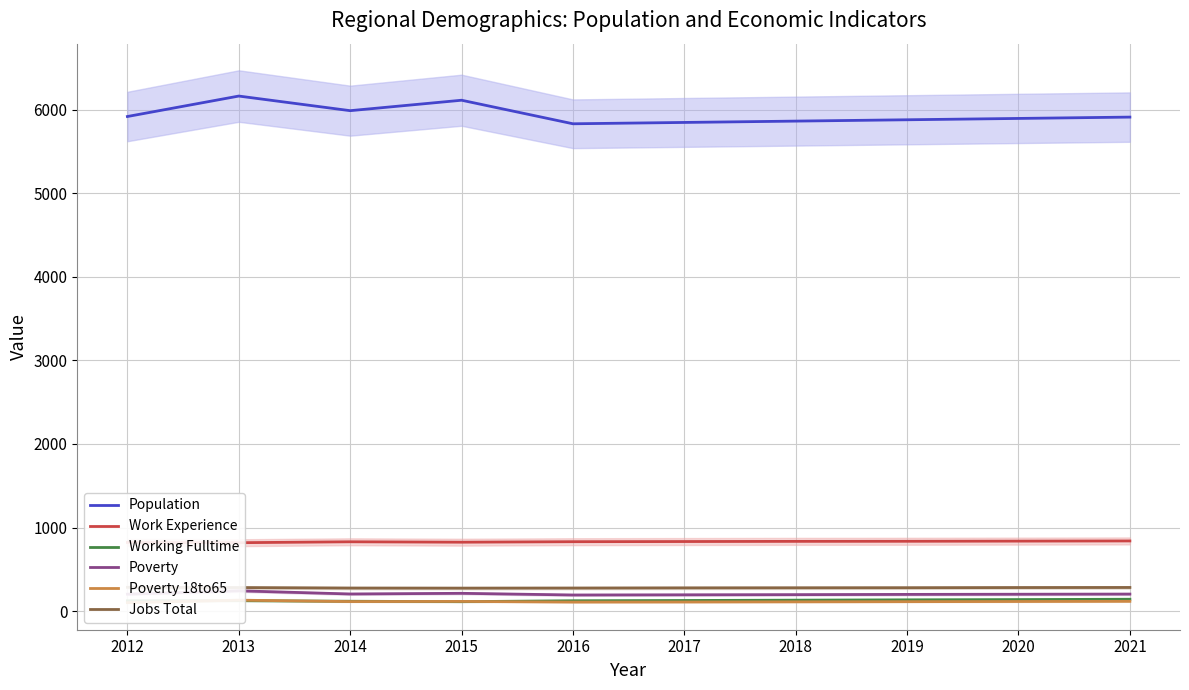

Rank the series at 2015 from highest to lowest value.

Population, Work Experience, Jobs Total, Poverty, Poverty 18to65, Working Fulltime